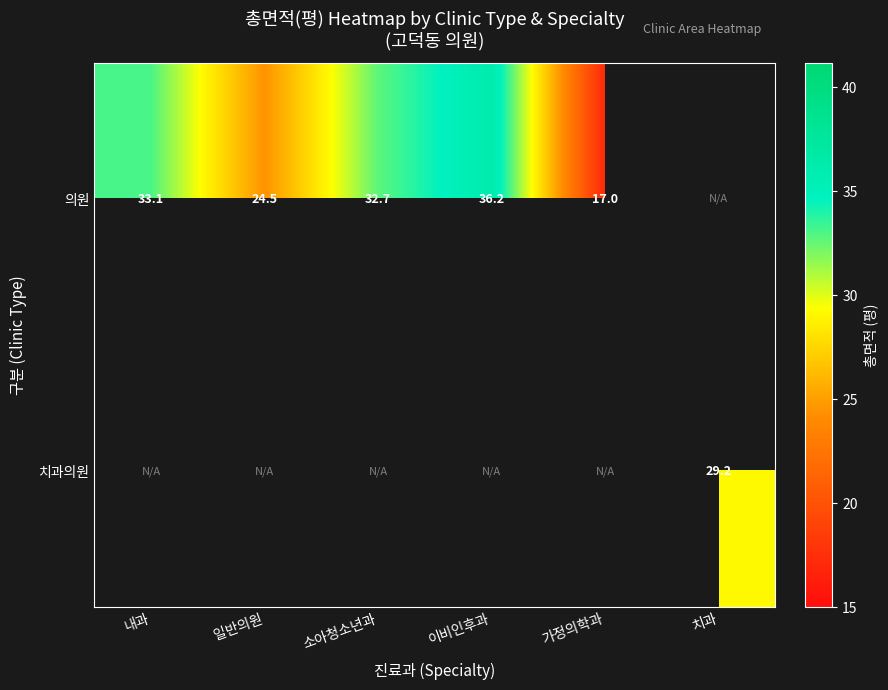

Is the value of 치과의원 at 치과 greater than the value of 의원 at 소아청소년과?

No